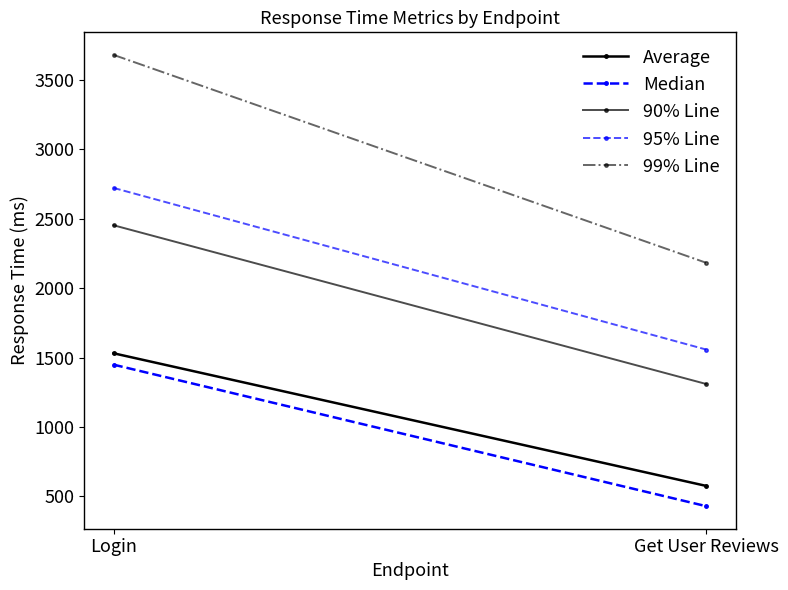

Which series changed the most between Login and Get User Reviews?

99% Line